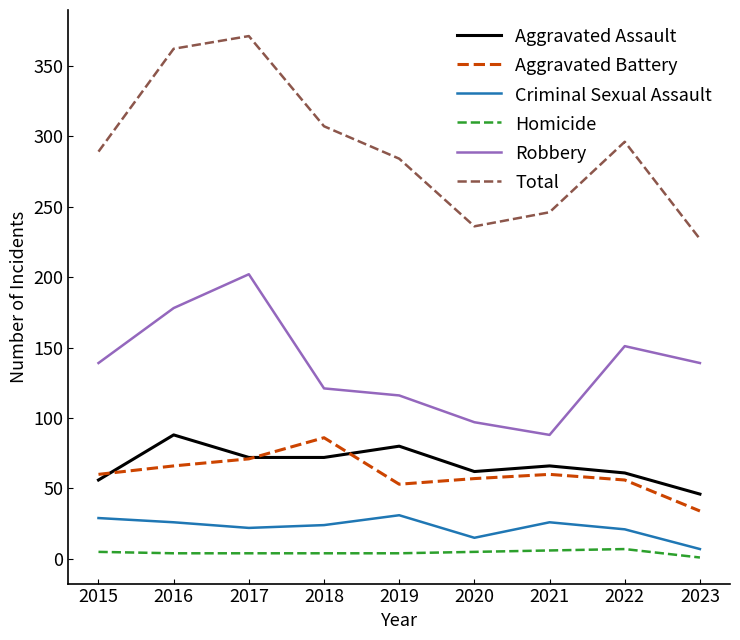

What is the average value of the Total series?

291